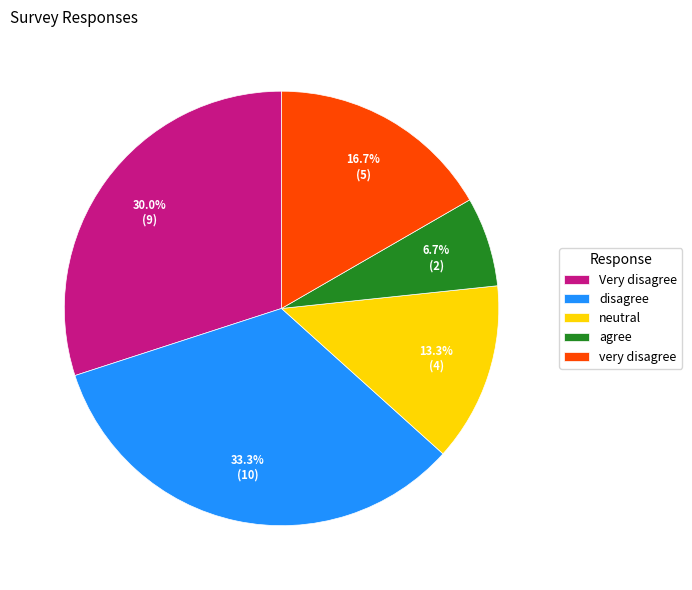

What is the total percentage of neutral and agree?

20.0%